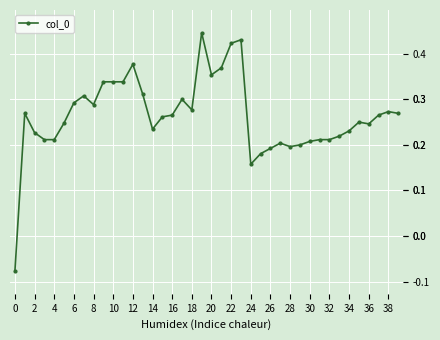

What is the difference between the second highest and minimum values?

0.5